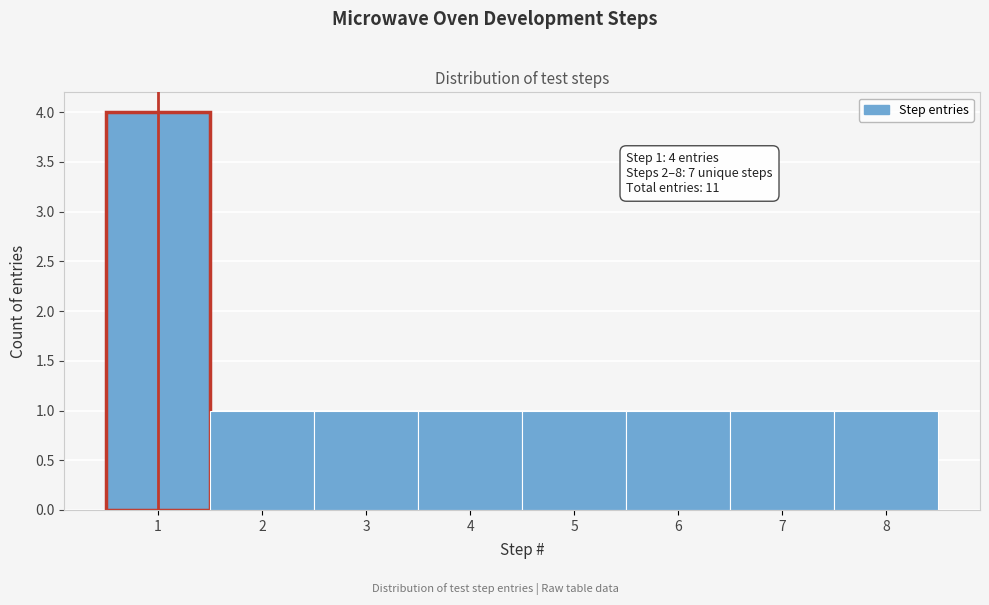

Over which range of the x-axis is the bar tallest?

0.5 to 1.5